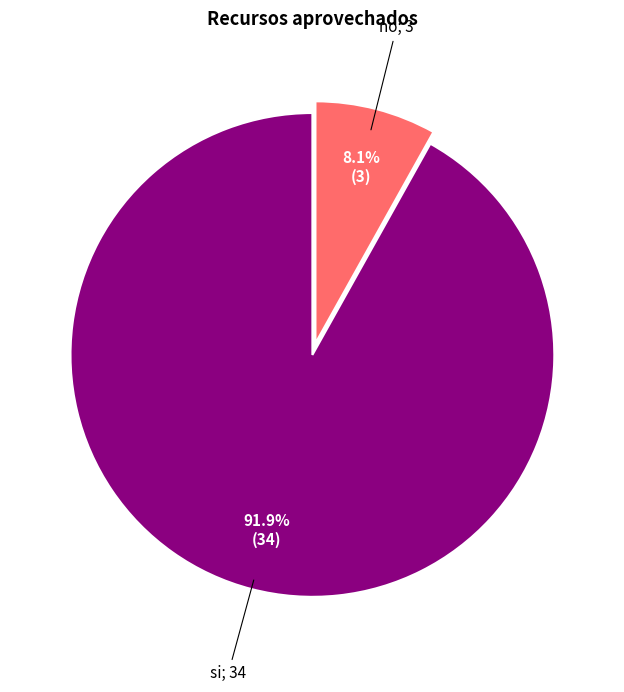

Count the number of slices in the pie.

2